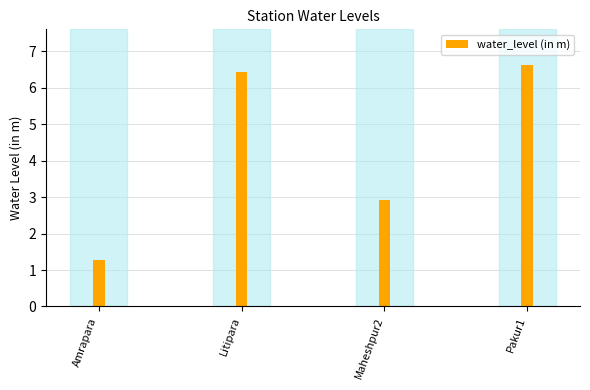

What is the difference between the second highest and minimum values?

5.1